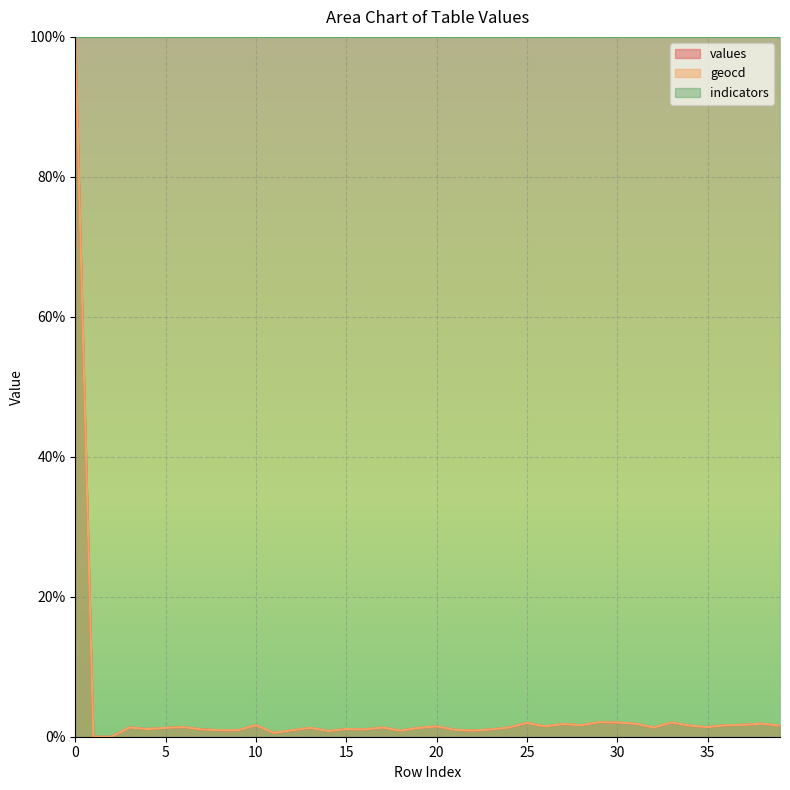

At which label is values closest to 50?

29